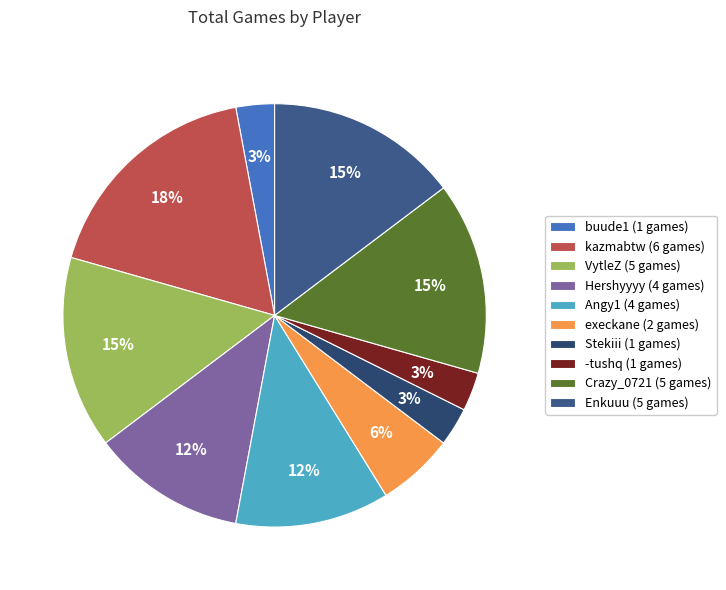

Does Angy1 account for over 50% of the chart?

No